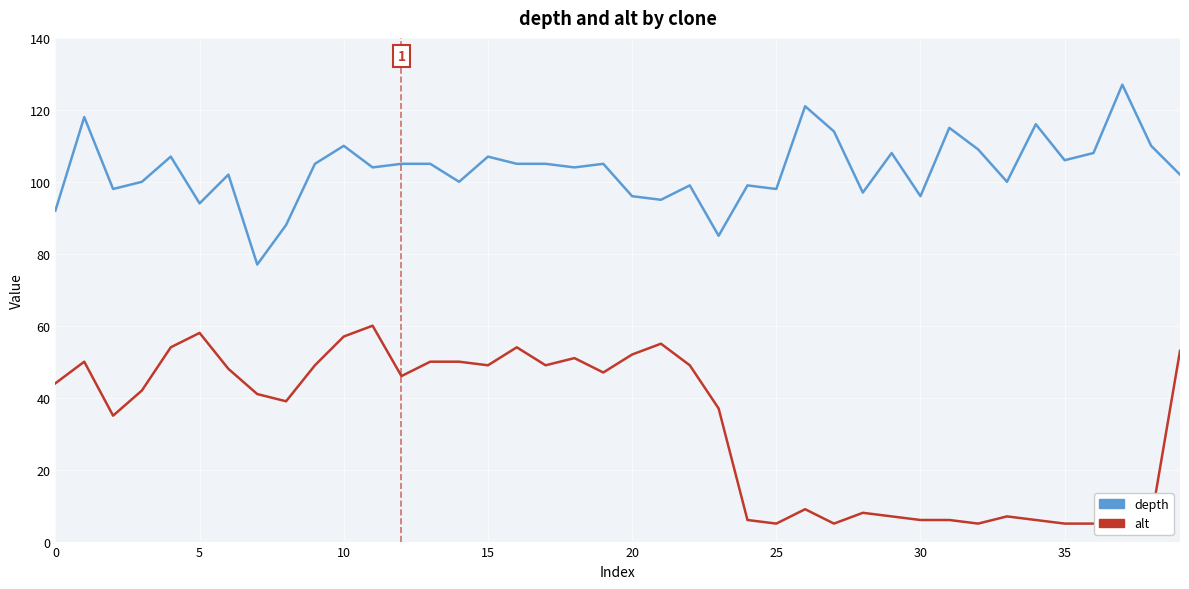

True or false: depth and alt cross at least once.

False